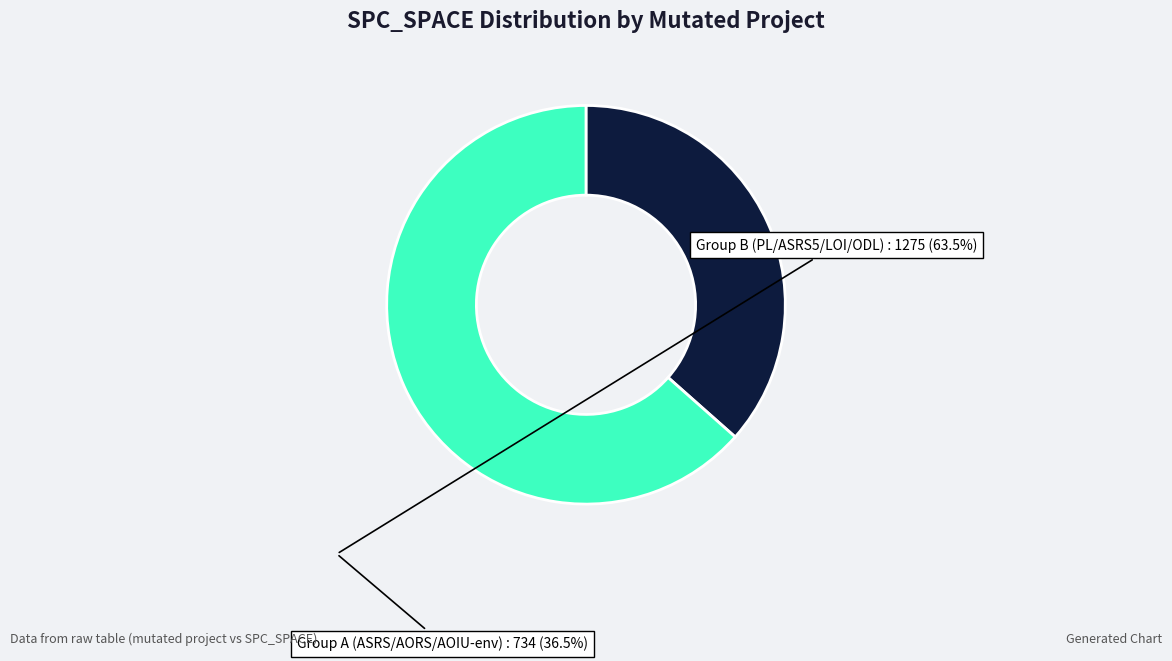

Is there any slice that represents more than half of the pie?

Yes